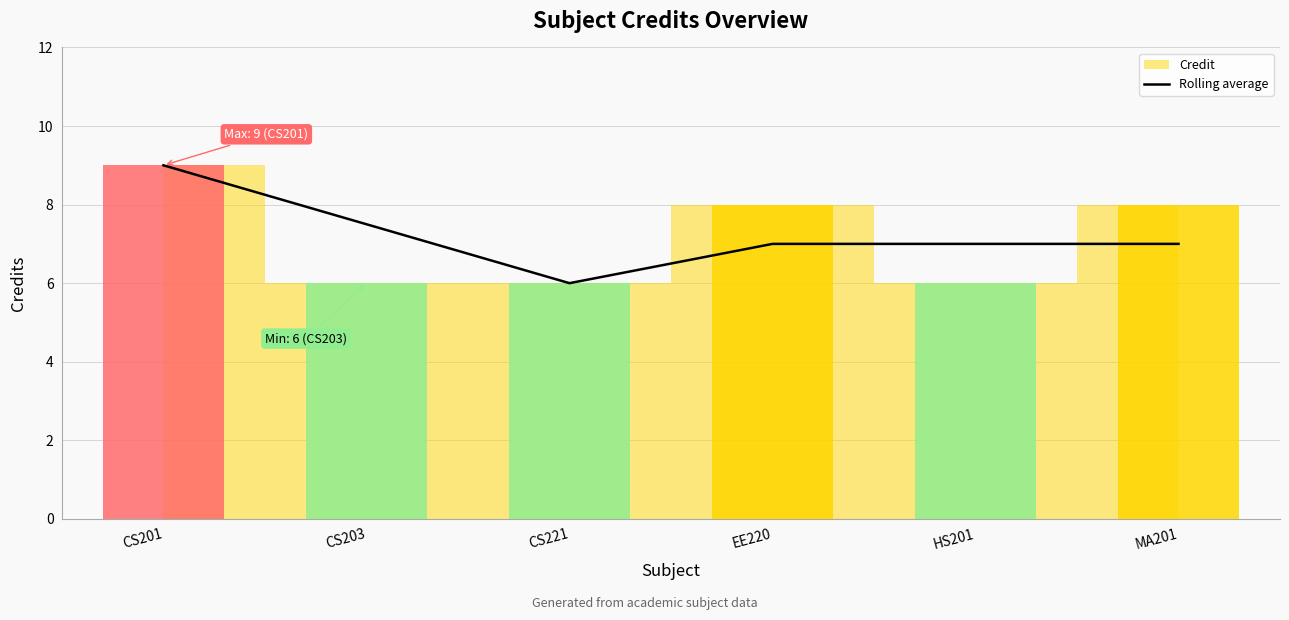

Where is the data nearest to the value 7?

EE220